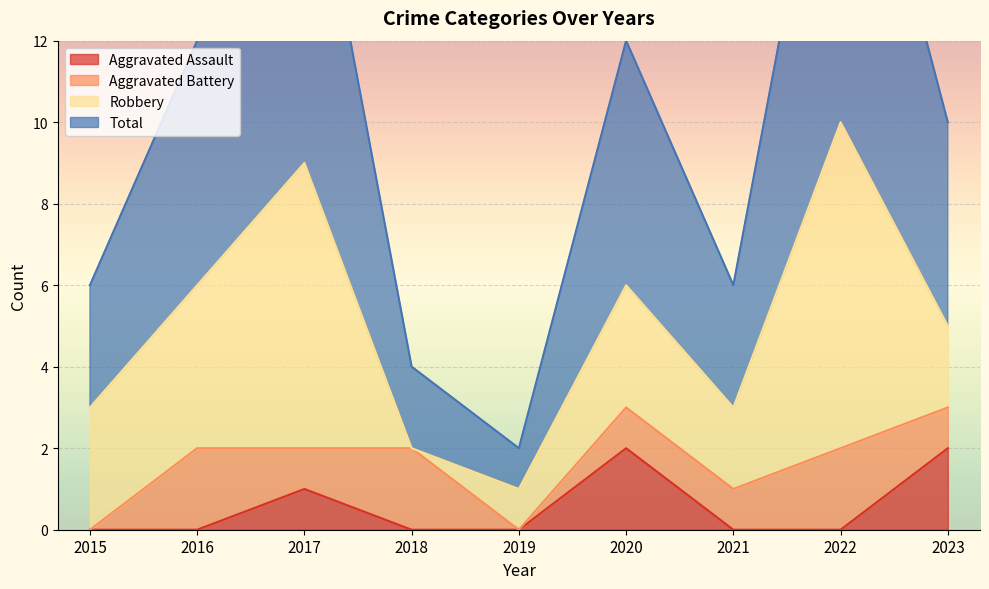

True or false: Aggravated Assault and Total intersect in this chart.

False